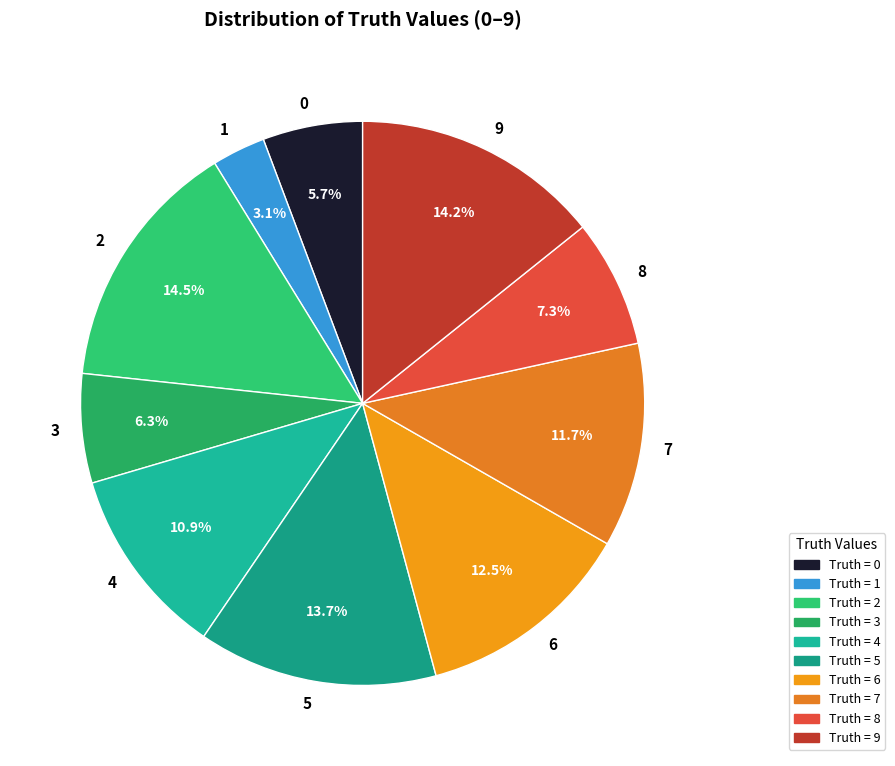

Is 0 the majority of the pie?

No